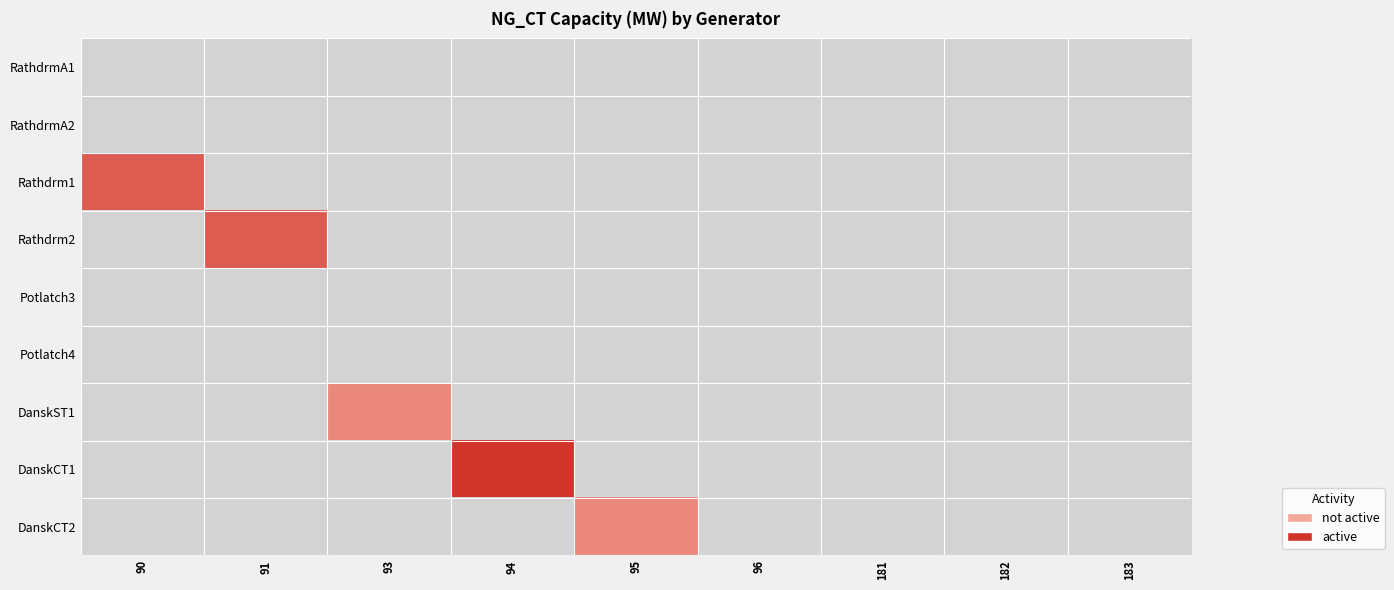

Between 94 and 96, which series saw the biggest shift?

DanskCT1